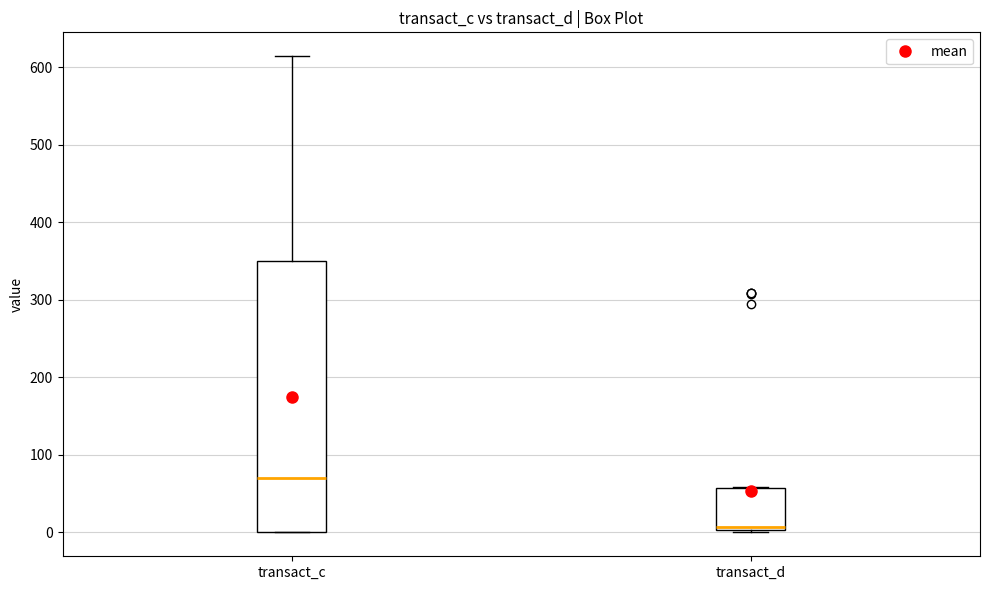

Which box has the lowest median line?

transact_d